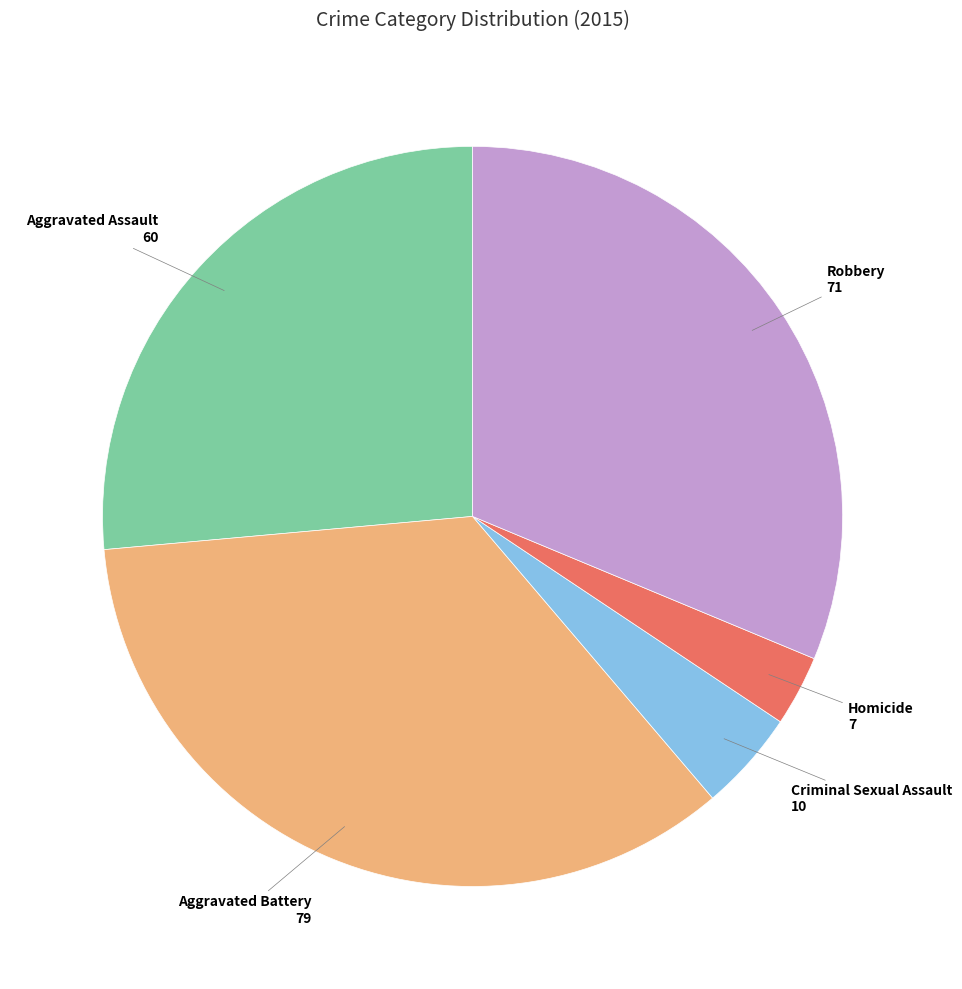

Does Criminal Sexual Assault represent more than half of the total?

No